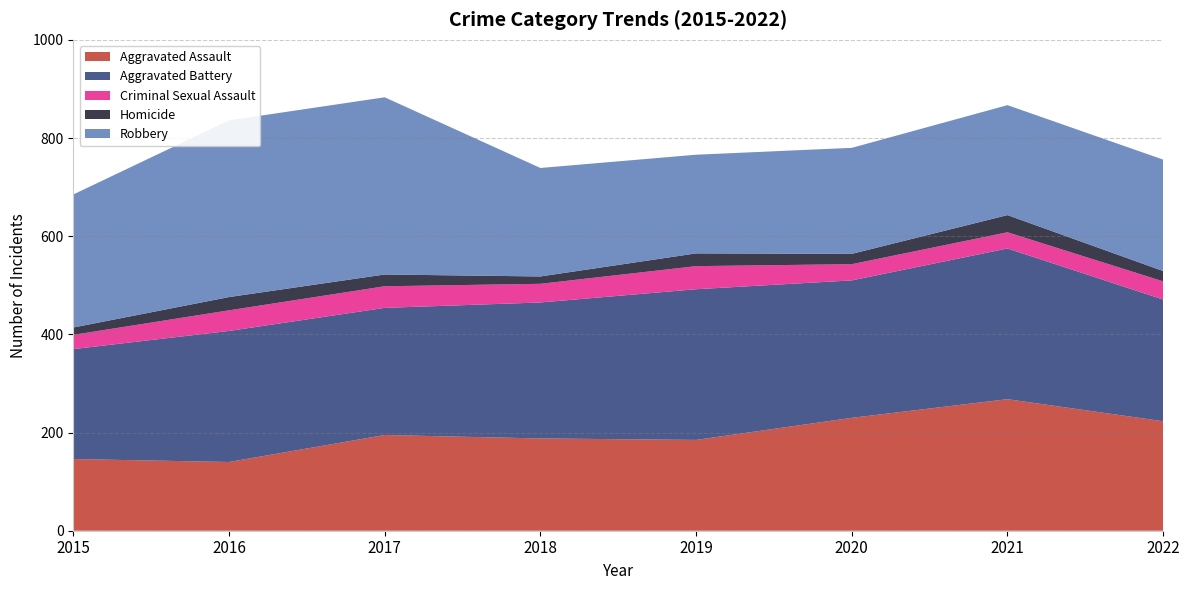

Reading right to left, list all the values displayed in this chart.

Aggravated Assault: 2022=223	2021=268	2020=230	2019=185	2018=188	2017=195	2016=140	2015=146
Aggravated Battery: 2022=248	2021=307	2020=280	2019=307	2018=277	2017=259	2016=267	2015=224
Criminal Sexual Assault: 2022=37	2021=33	2020=33	2019=47	2018=38	2017=44	2016=42	2015=29
Homicide: 2022=21	2021=35	2020=21	2019=26	2018=15	2017=24	2016=27	2015=15
Robbery: 2022=227	2021=224	2020=216	2019=201	2018=221	2017=361	2016=360	2015=271